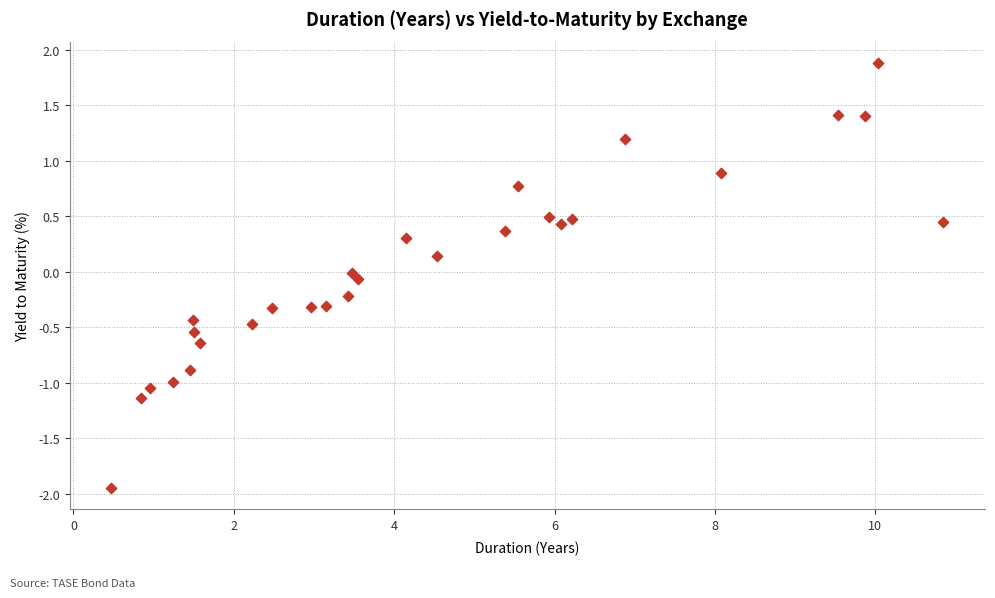

What is the range of X values (max minus min)?

10.4